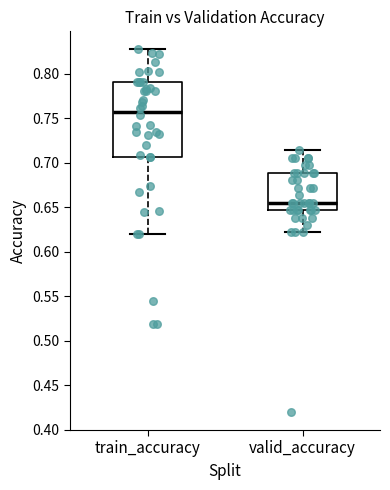

Which box is the tallest, from its lower edge to its upper edge?

train_accuracy